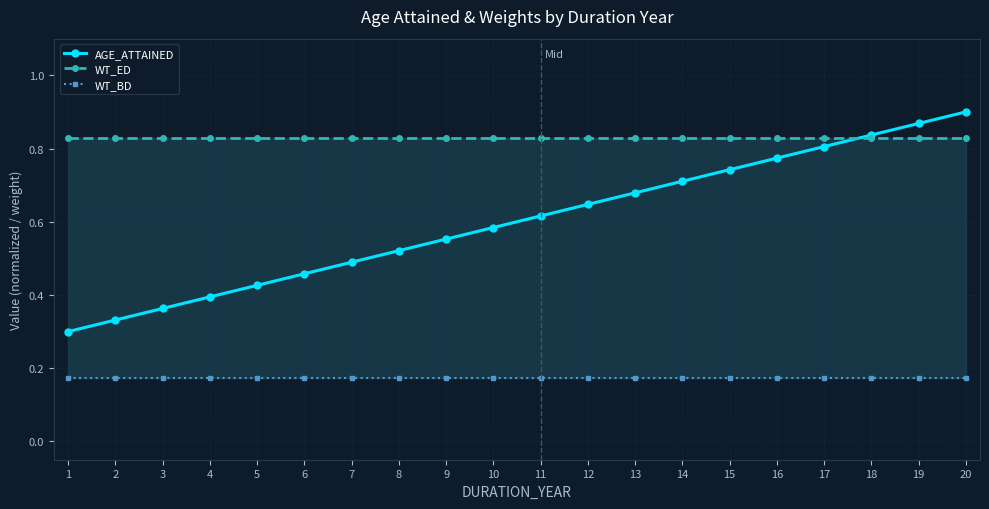

Reading left to right, transcribe all the data shown in this chart.

AGE_ATTAINED: 1=0.3	2=0.3	3=0.4	4=0.4	5=0.4	6=0.5	7=0.5	8=0.5	9=0.6	10=0.6	11=0.6	12=0.6	13=0.7	14=0.7	15=0.7	16=0.8	17=0.8	18=0.8	19=0.9	20=0.9
WT_ED: 1=0.8	2=0.8	3=0.8	4=0.8	5=0.8	6=0.8	7=0.8	8=0.8	9=0.8	10=0.8	11=0.8	12=0.8	13=0.8	14=0.8	15=0.8	16=0.8	17=0.8	18=0.8	19=0.8	20=0.8
WT_BD: 1=0.2	2=0.2	3=0.2	4=0.2	5=0.2	6=0.2	7=0.2	8=0.2	9=0.2	10=0.2	11=0.2	12=0.2	13=0.2	14=0.2	15=0.2	16=0.2	17=0.2	18=0.2	19=0.2	20=0.2